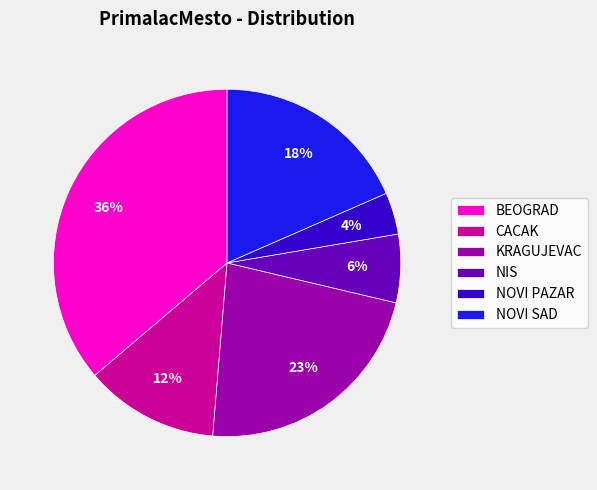

How many slices are in this pie chart?

6